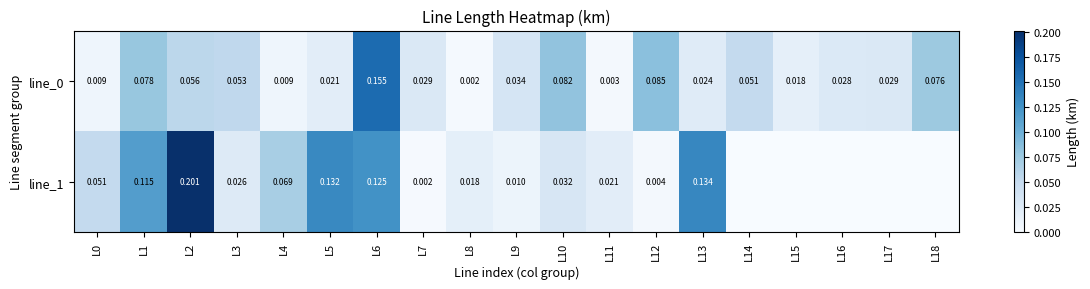

Is the value of line_0 at L7 greater than the value of line_1 at L12?

Yes